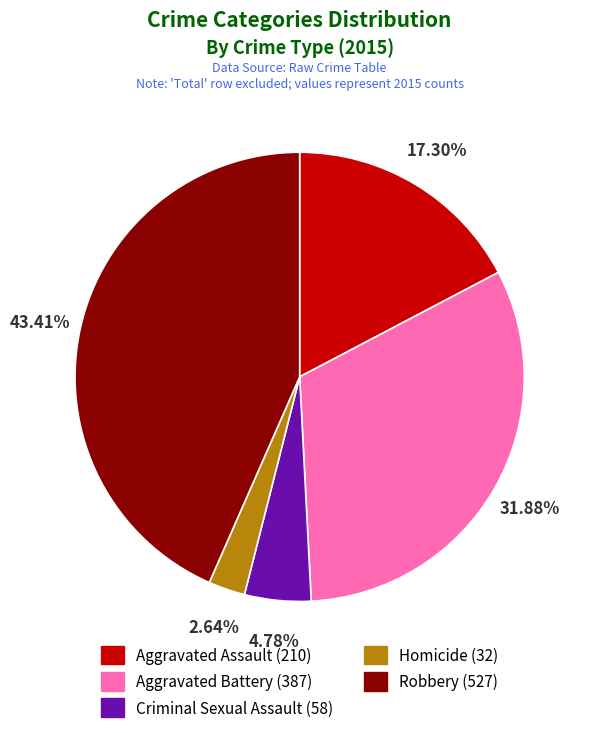

Which slice is the smallest?

Homicide